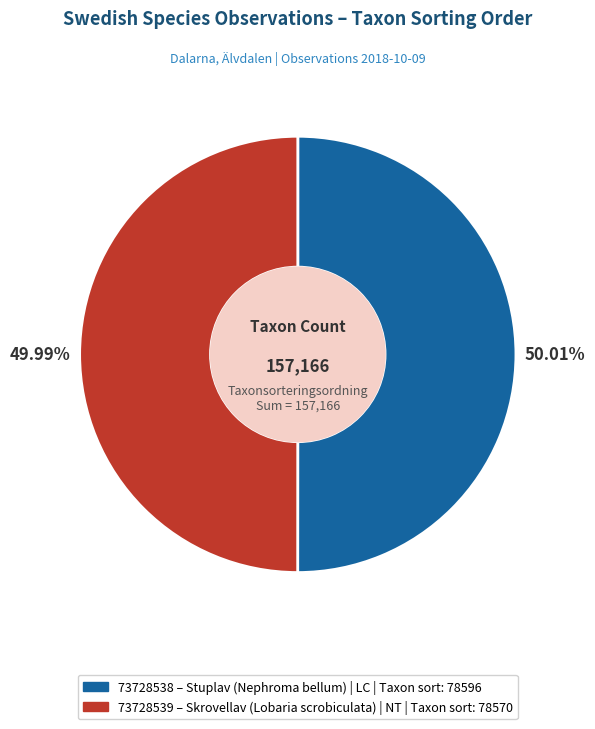

How many segments does this pie chart have?

2